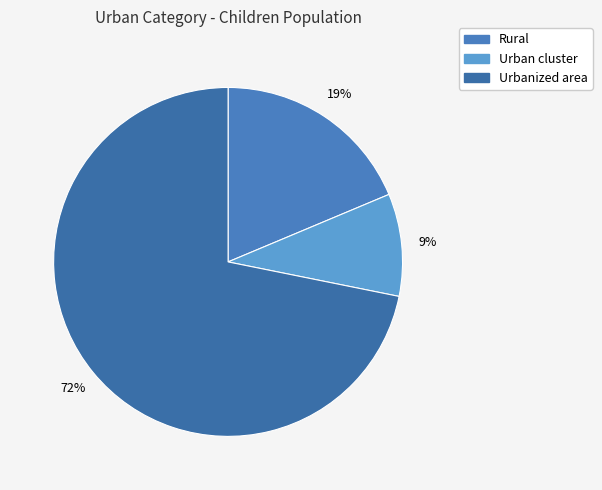

To the nearest percent, what percentage of the pie is Urban cluster?

9%